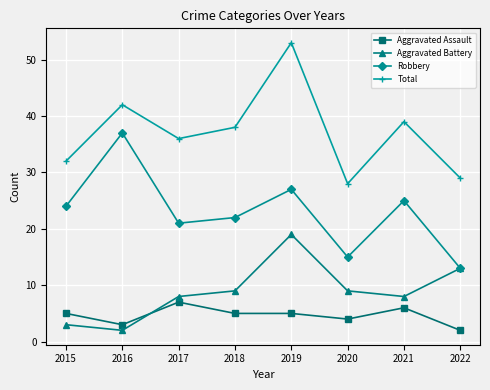

The Total series shows 23 at 2017. True or false?

False